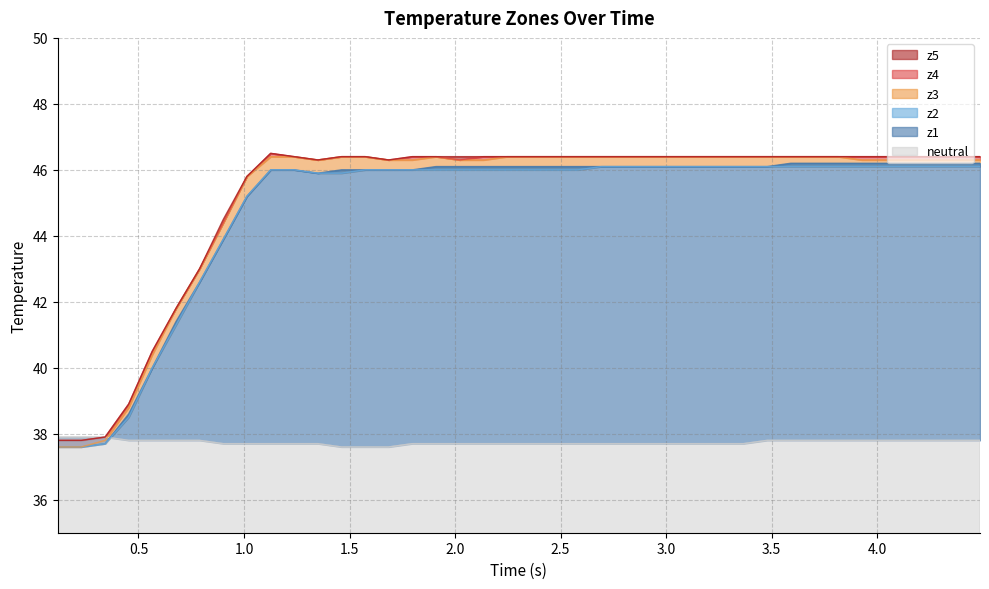

True or false: z1 and z5 cross at least once.

False